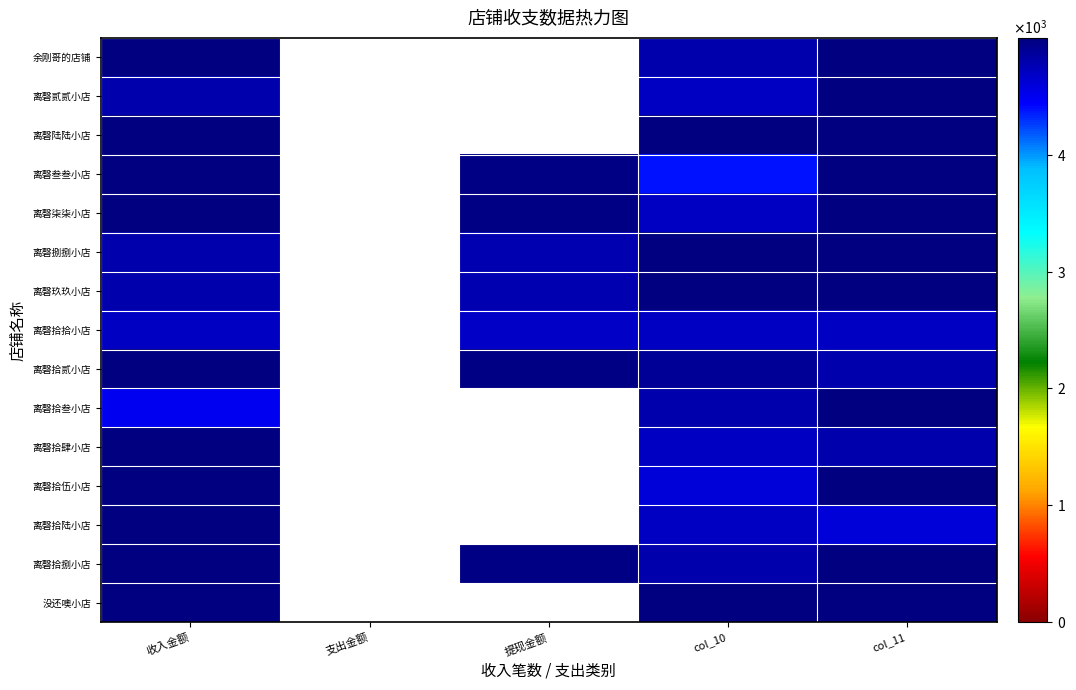

Rank the series by their average value, from lowest to highest.

余刚哥的店铺, 离磬贰贰小店, 离磬陆陆小店, 离磬叁叁小店, 离磬柒柒小店, 离磬捌捌小店, 离磬玖玖小店, 离磬拾拾小店, 离磬拾贰小店, 离磬拾叁小店, 离磬拾肆小店, 离磬拾伍小店, 离磬拾陆小店, 离磬拾捌小店, 没还噢小店